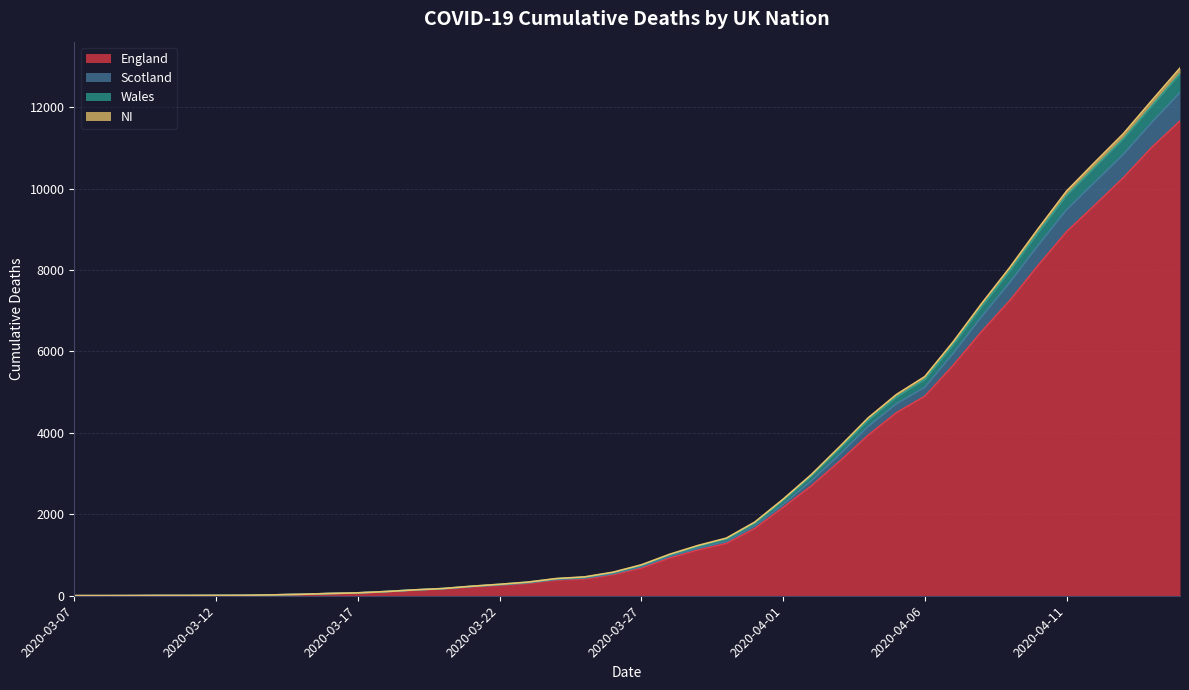

What are all the series names shown in the legend?

England, Scotland, Wales, NI